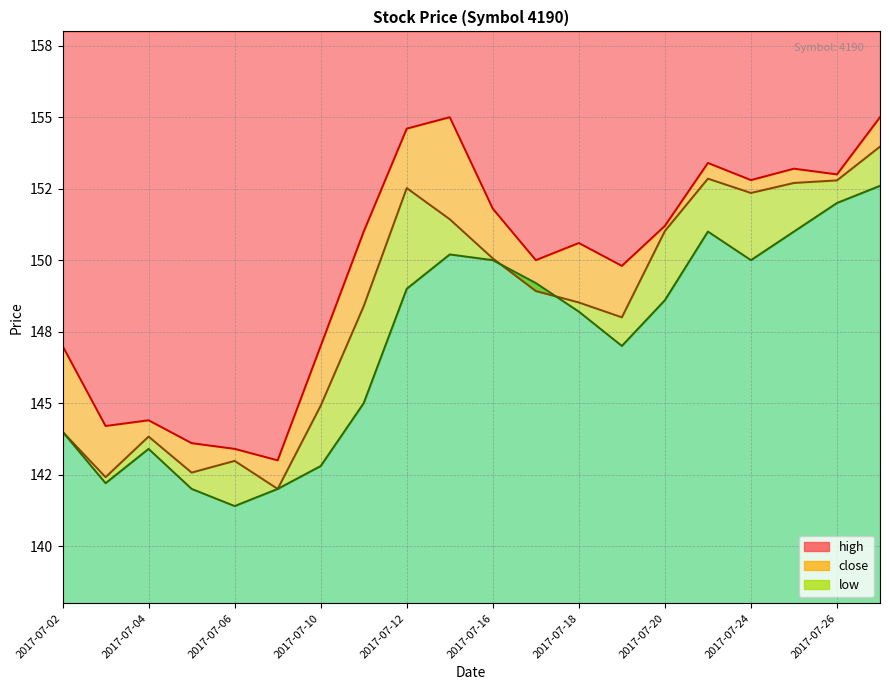

List the series in order of their peak value, highest first.

high, close, low